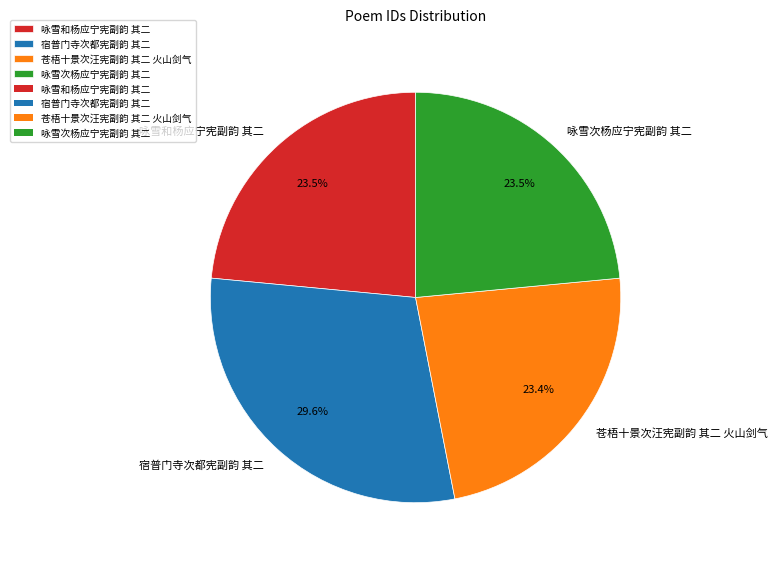

Is it true that 咏雪次杨应宁宪副韵 其二 is 37% of the pie?

False